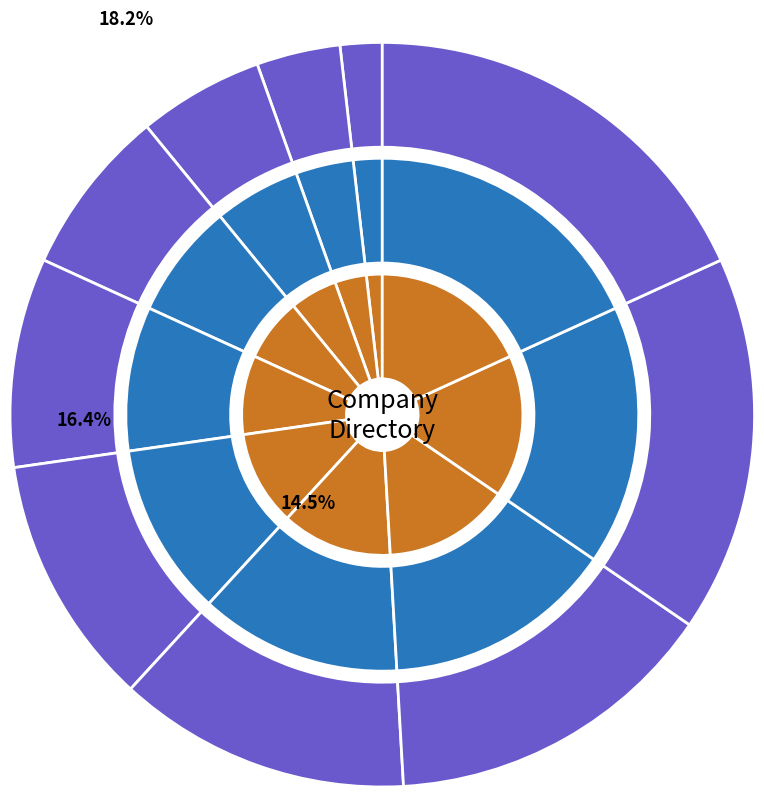

To the nearest percent, what portion does Lead represent?

7%